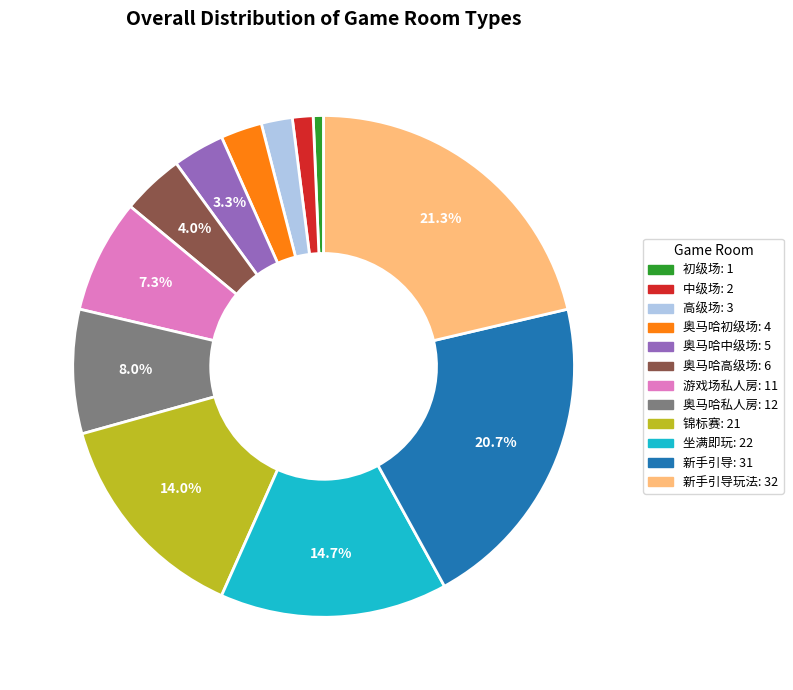

Does any single category account for the majority?

No